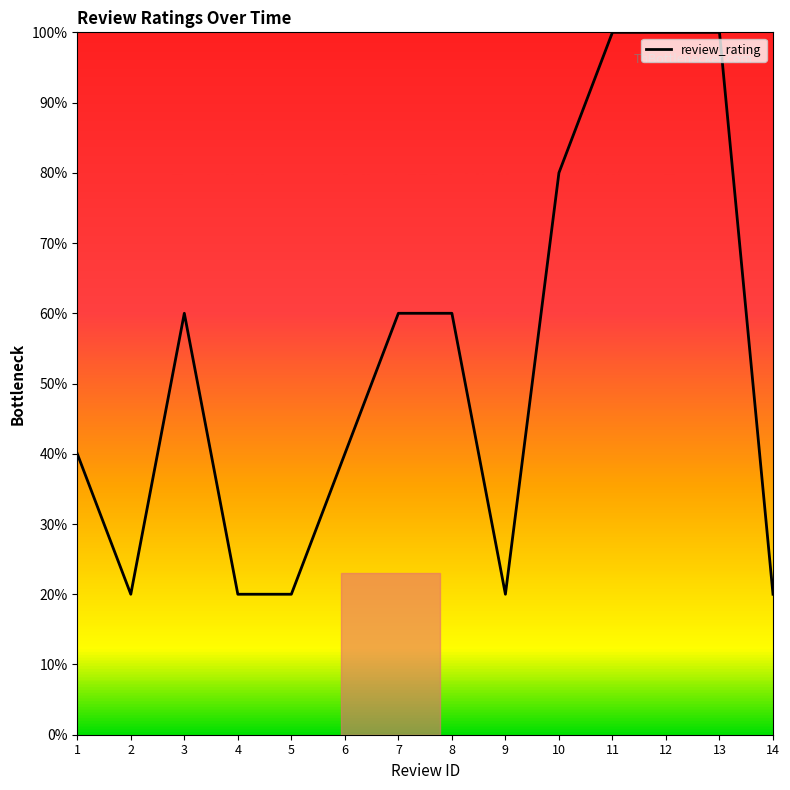

True or false: there are more than 2 points higher than both neighbors.

False